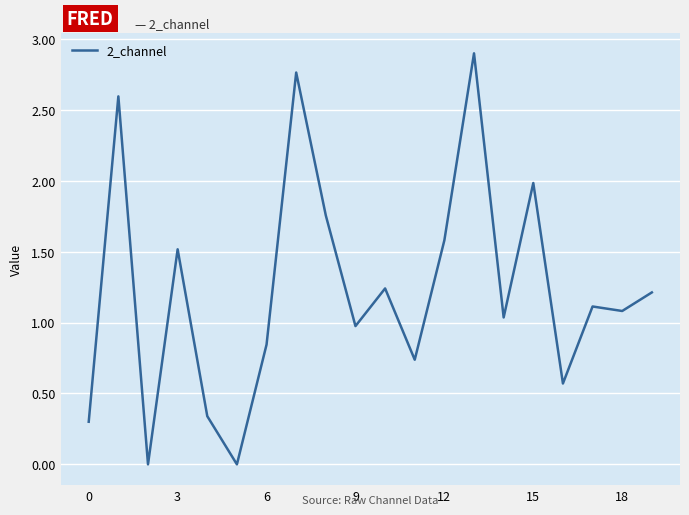

What is the difference between the maximum and minimum values?

2.9